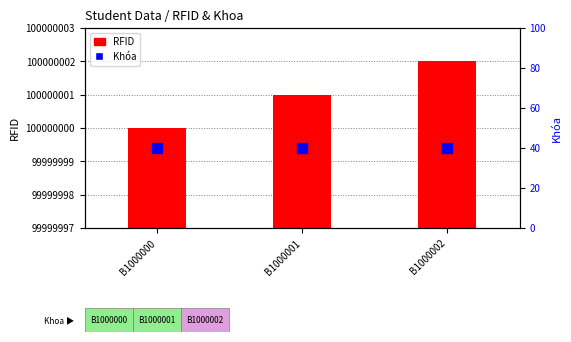

The Khóa series shows 40 at B1000001. True or false?

True